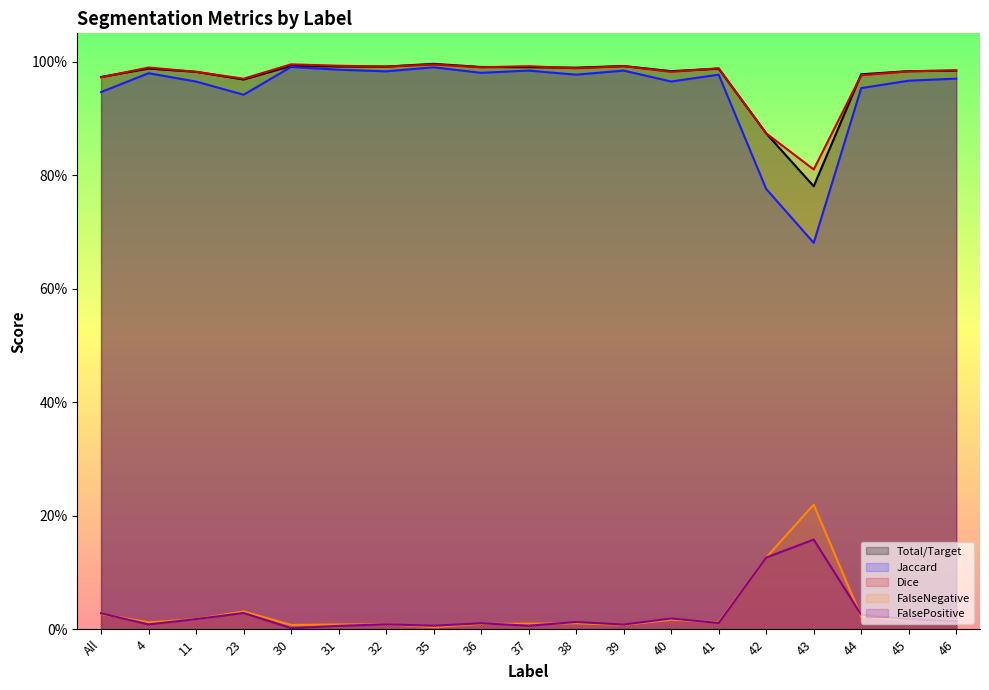

List the labels in order of FalsePositive value, largest first.

43, 42, 23, All, 44, 40, 11, 45, 46, 38, 41, 36, 32, 4, 39, 37, 35, 31, 30